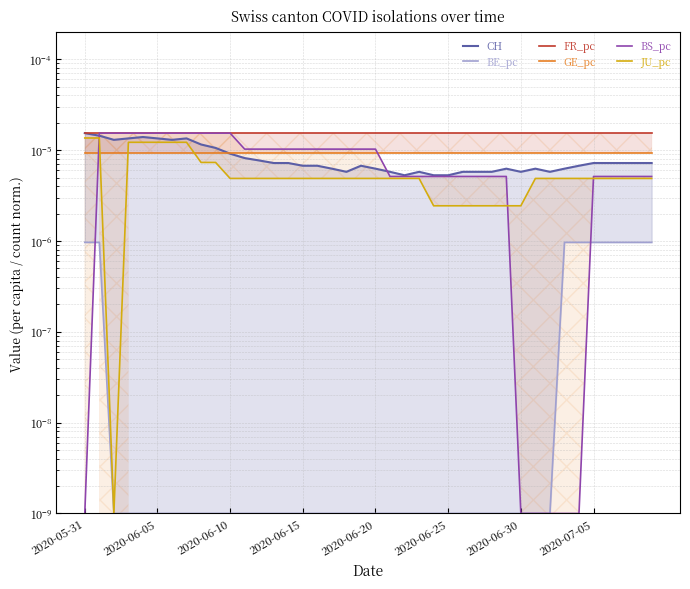

Where is GE_pc nearest to the value 0?

2020-05-31